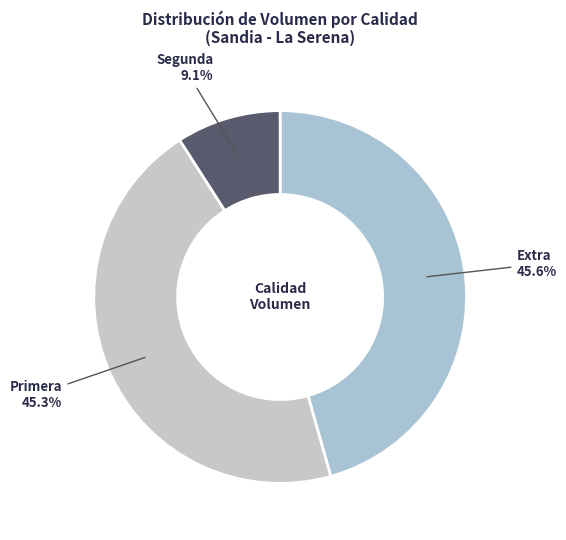

Does any single category account for the majority?

No